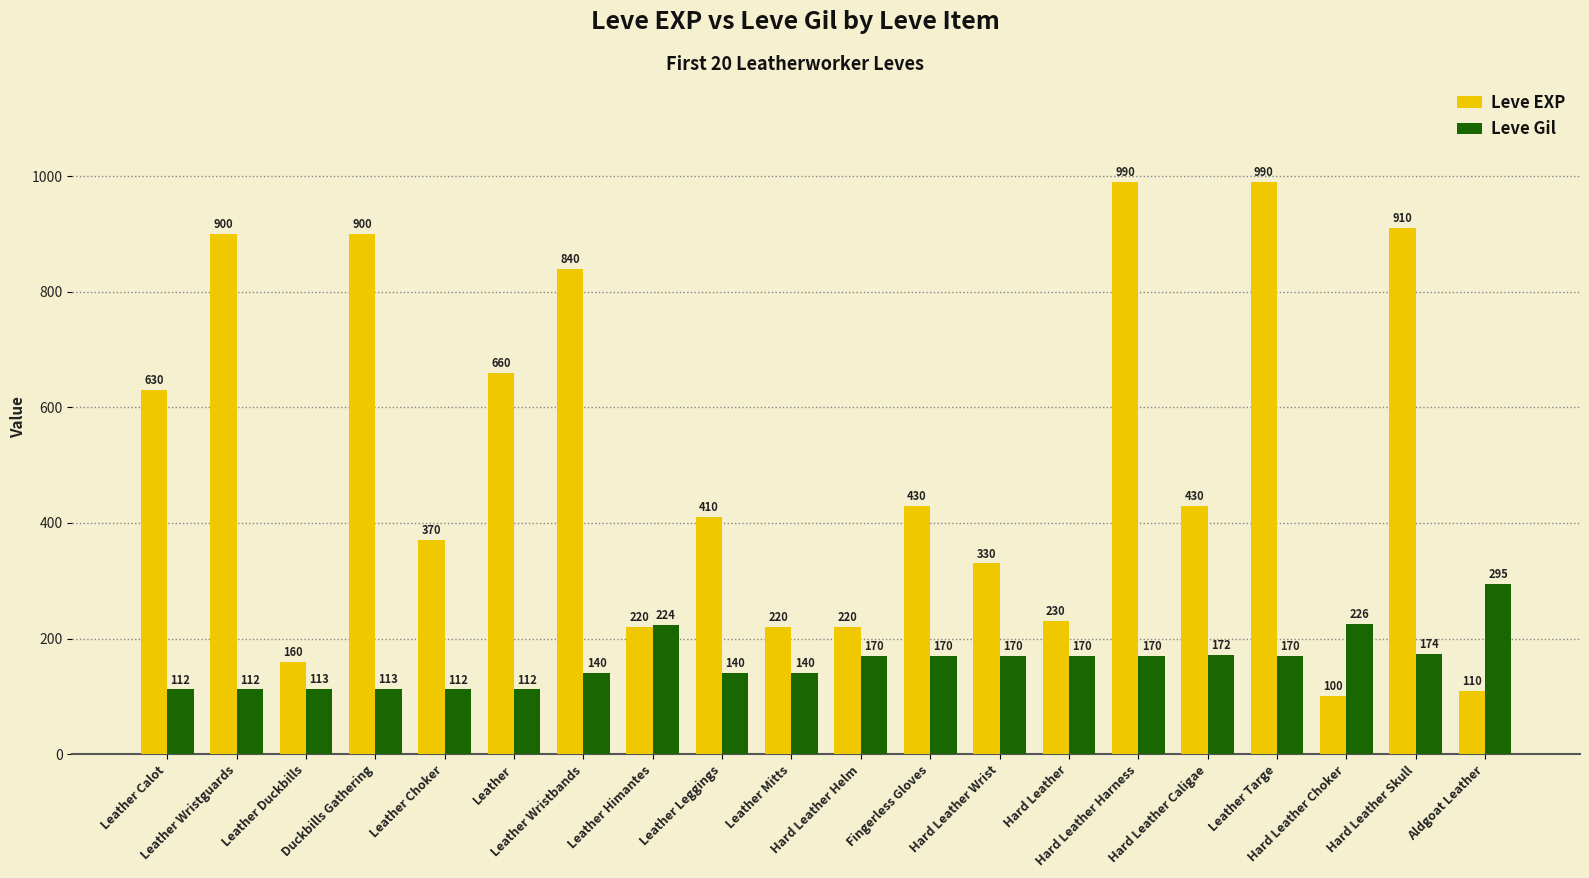

Between Leather and Hard Leather Caligae, which series saw the biggest shift?

Leve EXP